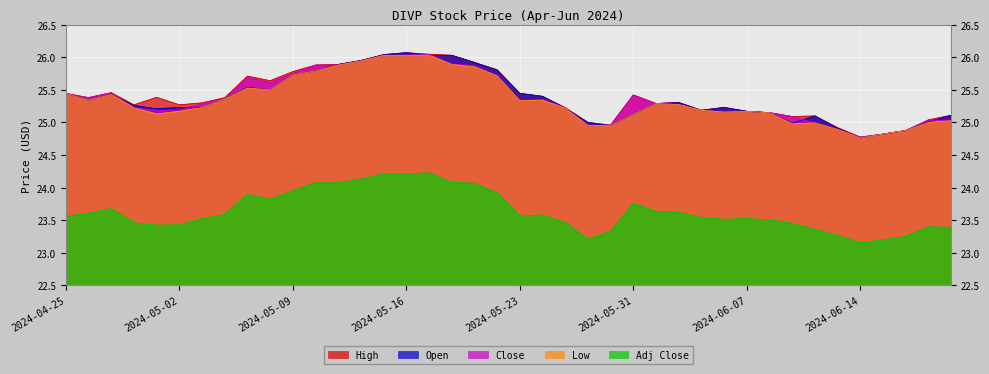

True or false: Adj Close and High cross at least once.

False